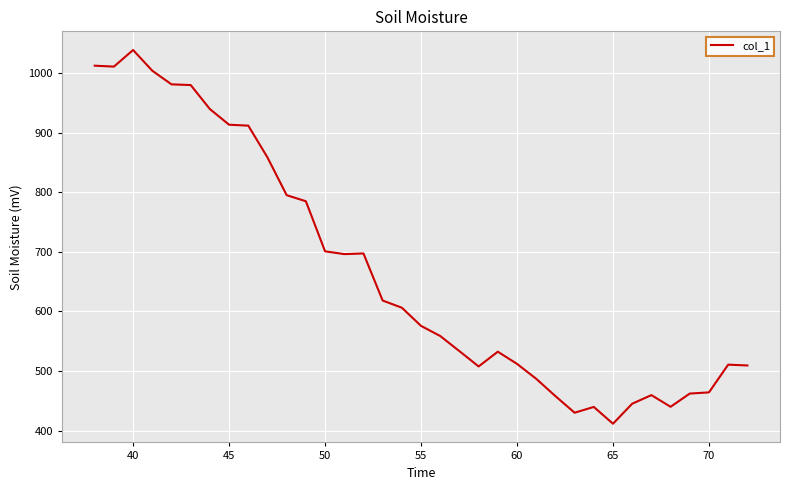

What is the difference between the maximum and minimum values?

627.7